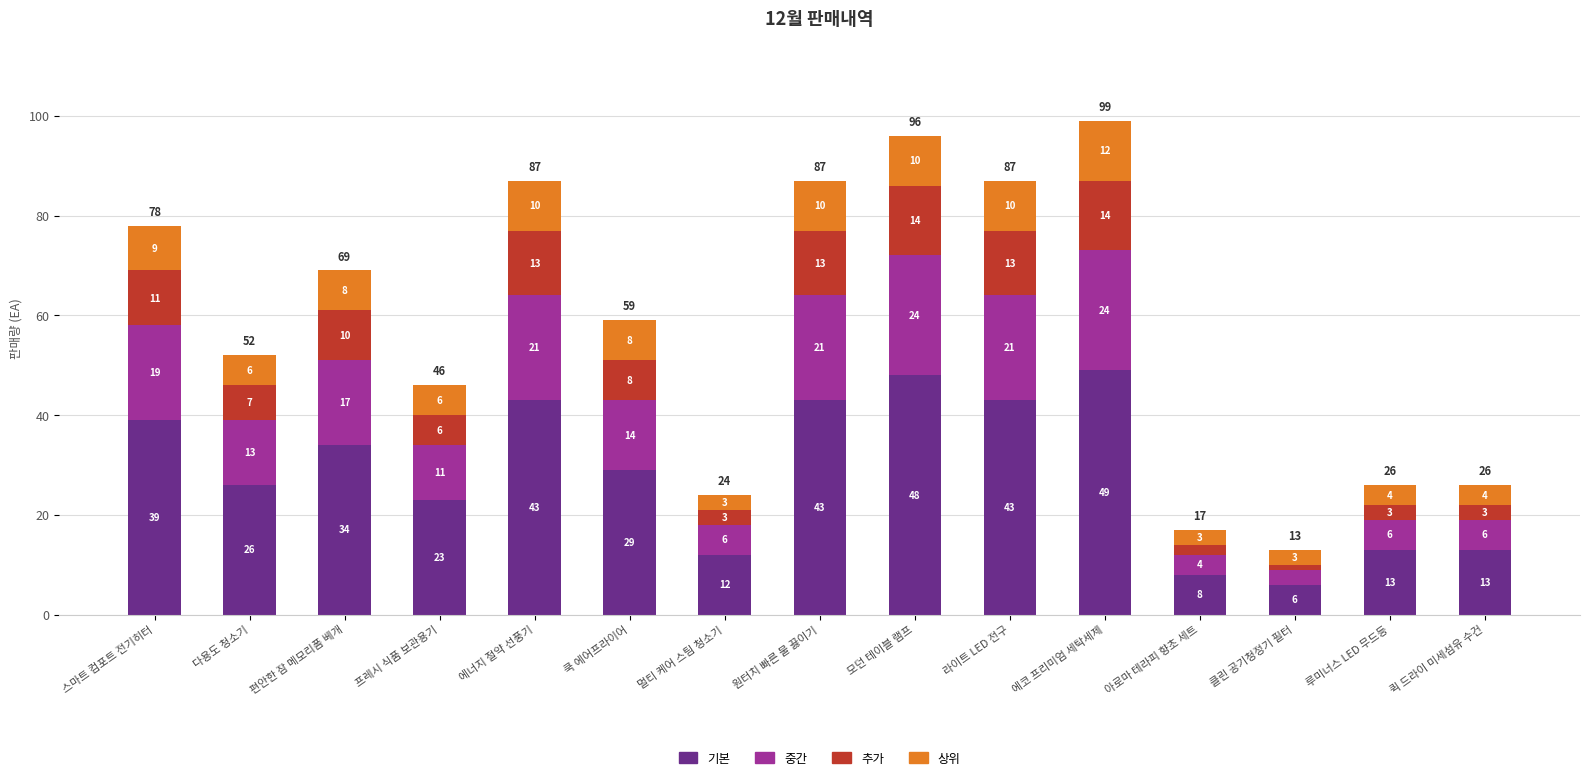

What is the difference between the maximum and second lowest values in the 기본 series?

41